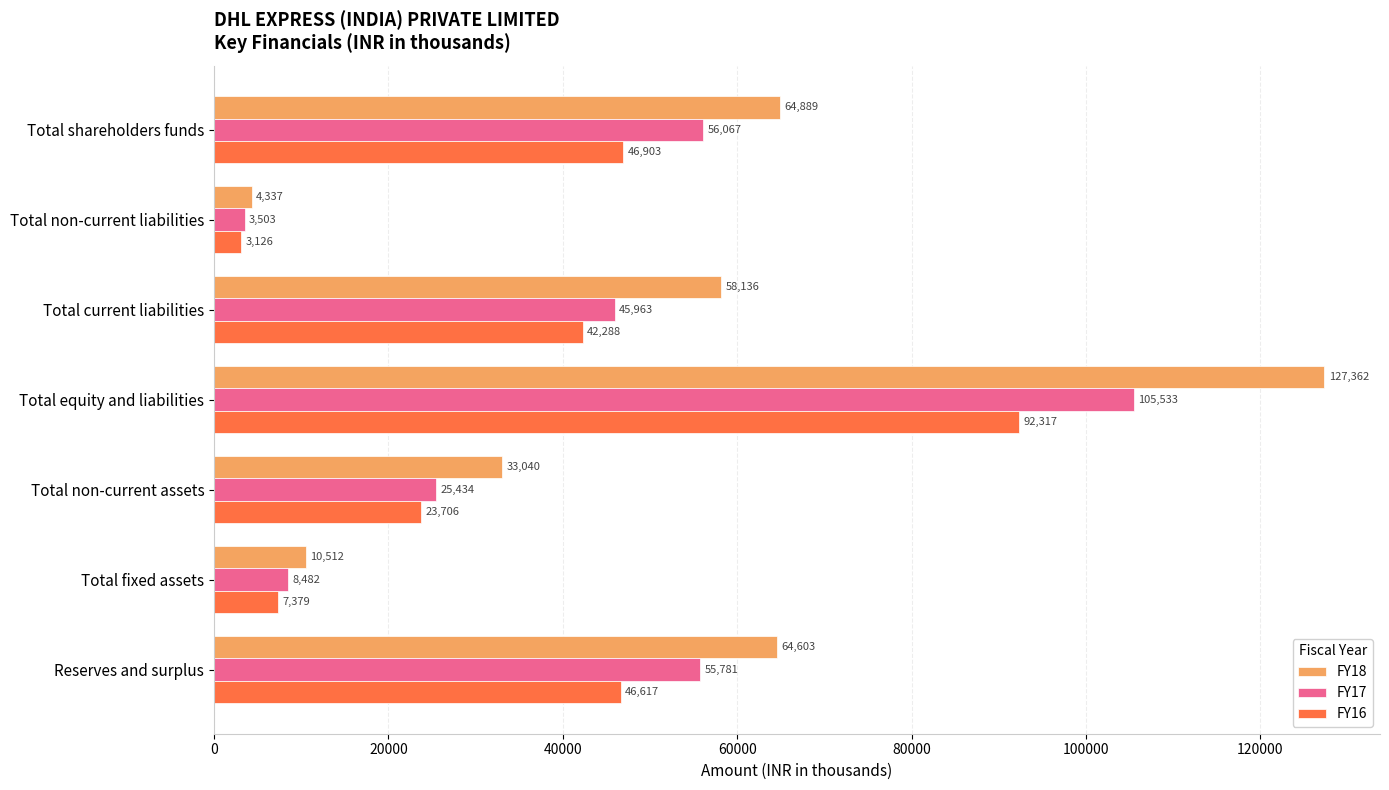

Count the number of categories in the chart.

7